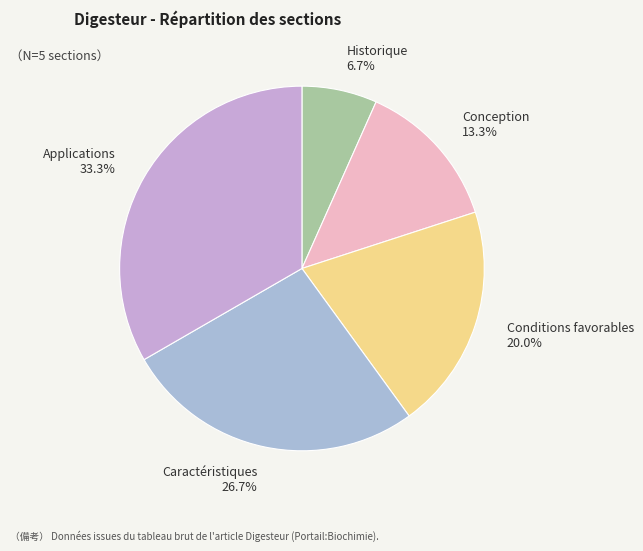

Which category has the smallest portion of the pie?

Historique